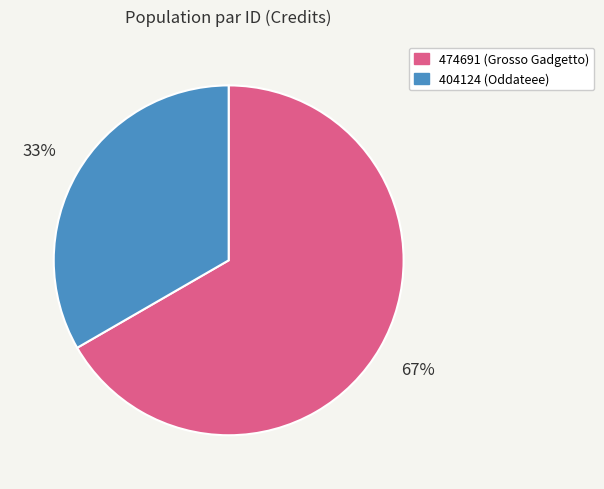

What percentage is the 474691 (Grosso Gadgetto) slice, to the nearest percent?

67%